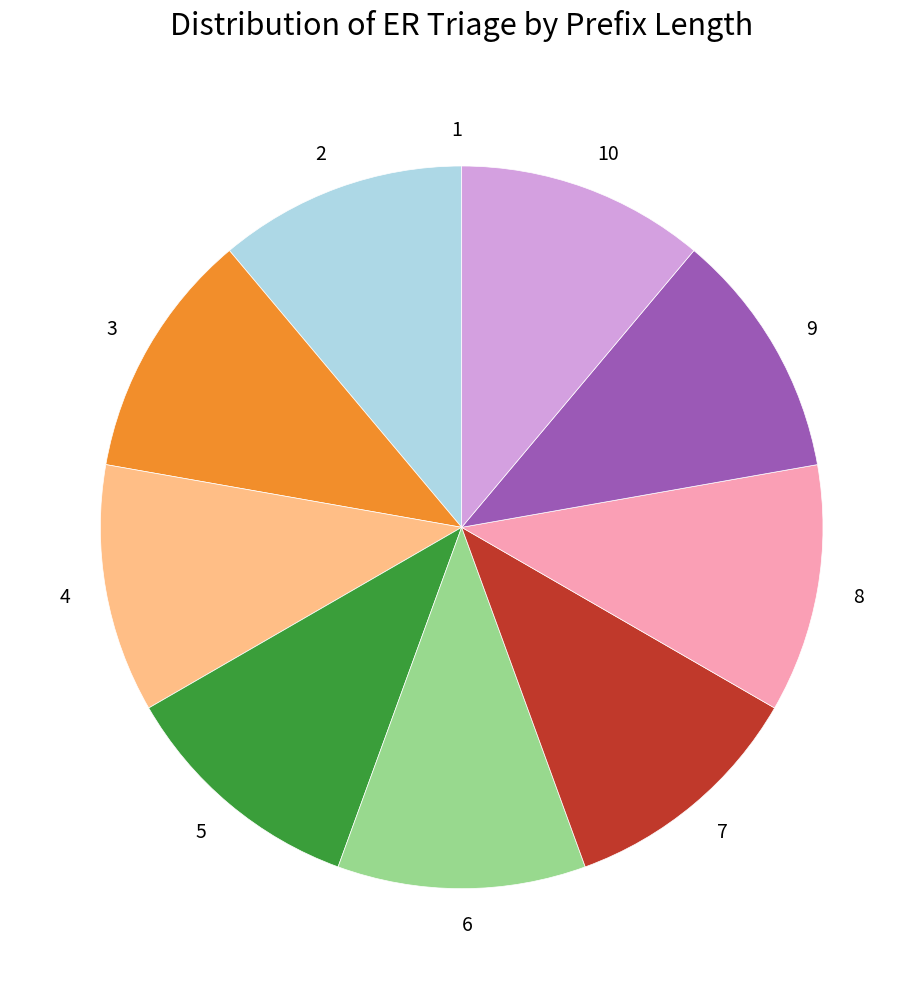

Is the sum of 8 and 9 greater than half?

No